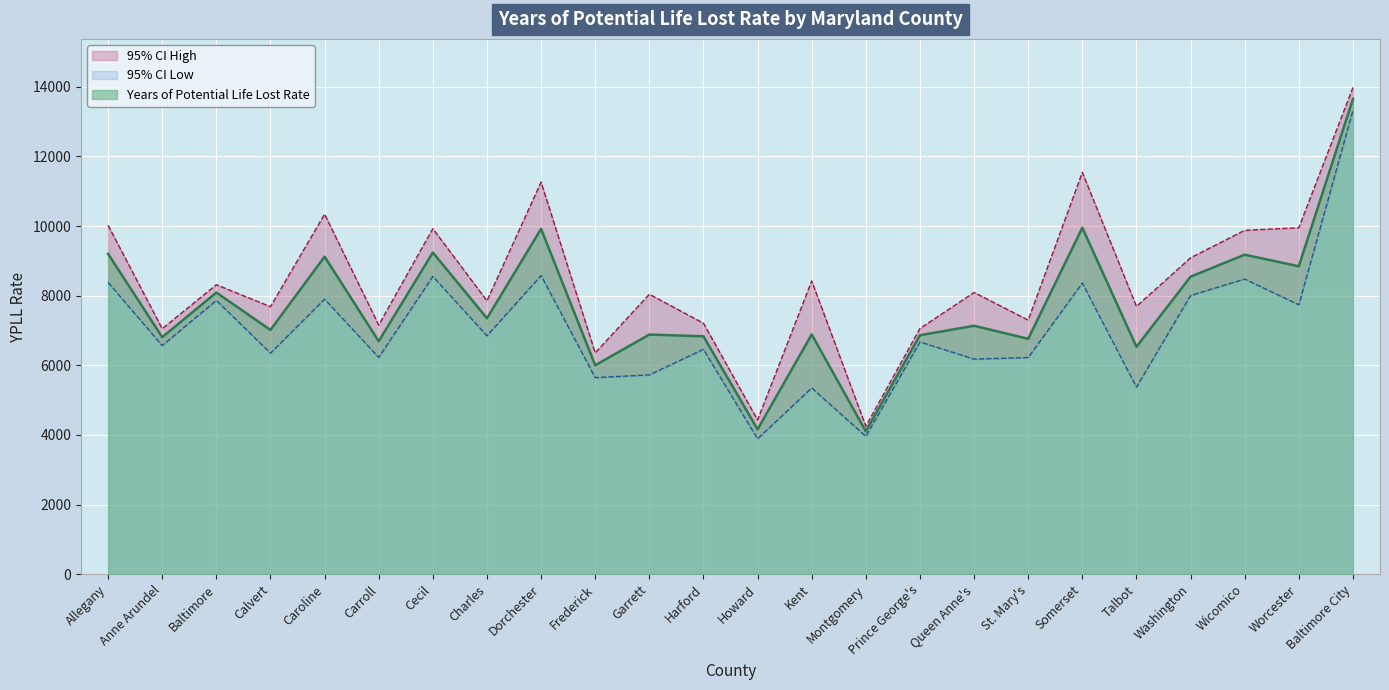

What is the difference between the highest and lowest values at Talbot?

2320.8